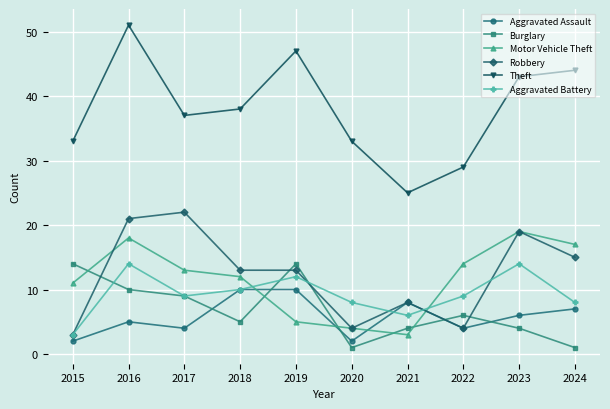

What is the difference between the second highest and second lowest values in the Motor Vehicle Theft series?

14